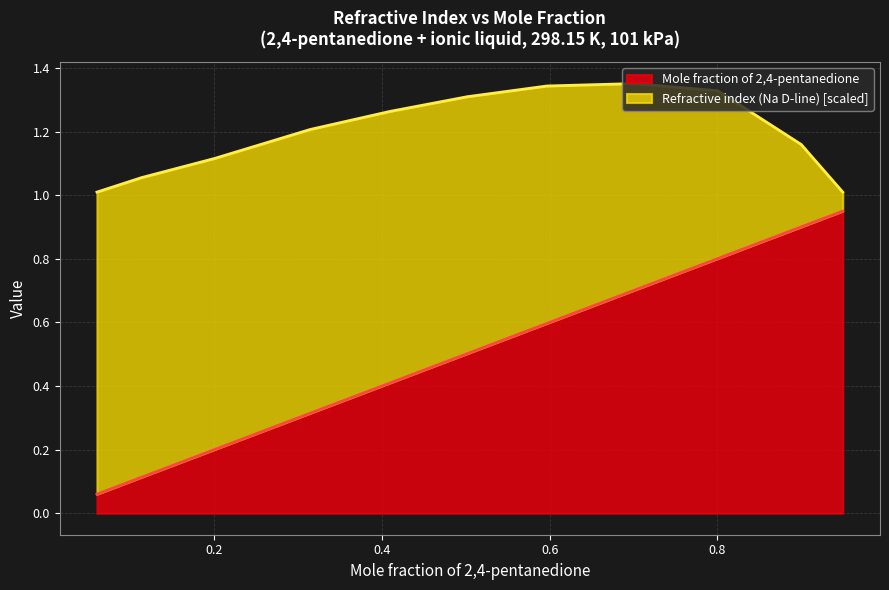

Does the chart have visible grid lines?

Yes